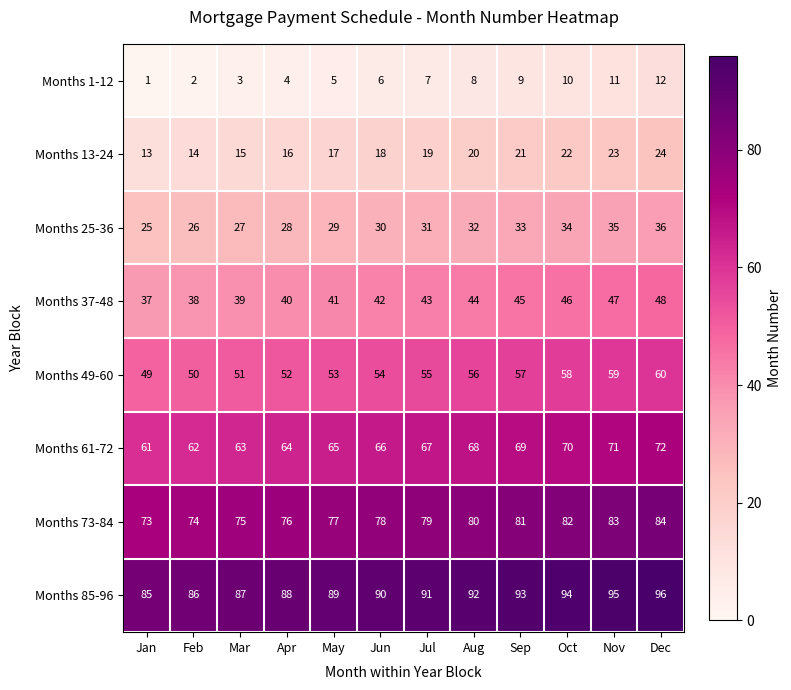

List the series in order of their peak value, highest first.

Months 85-96, Months 73-84, Months 61-72, Months 49-60, Months 37-48, Months 25-36, Months 13-24, Months 1-12